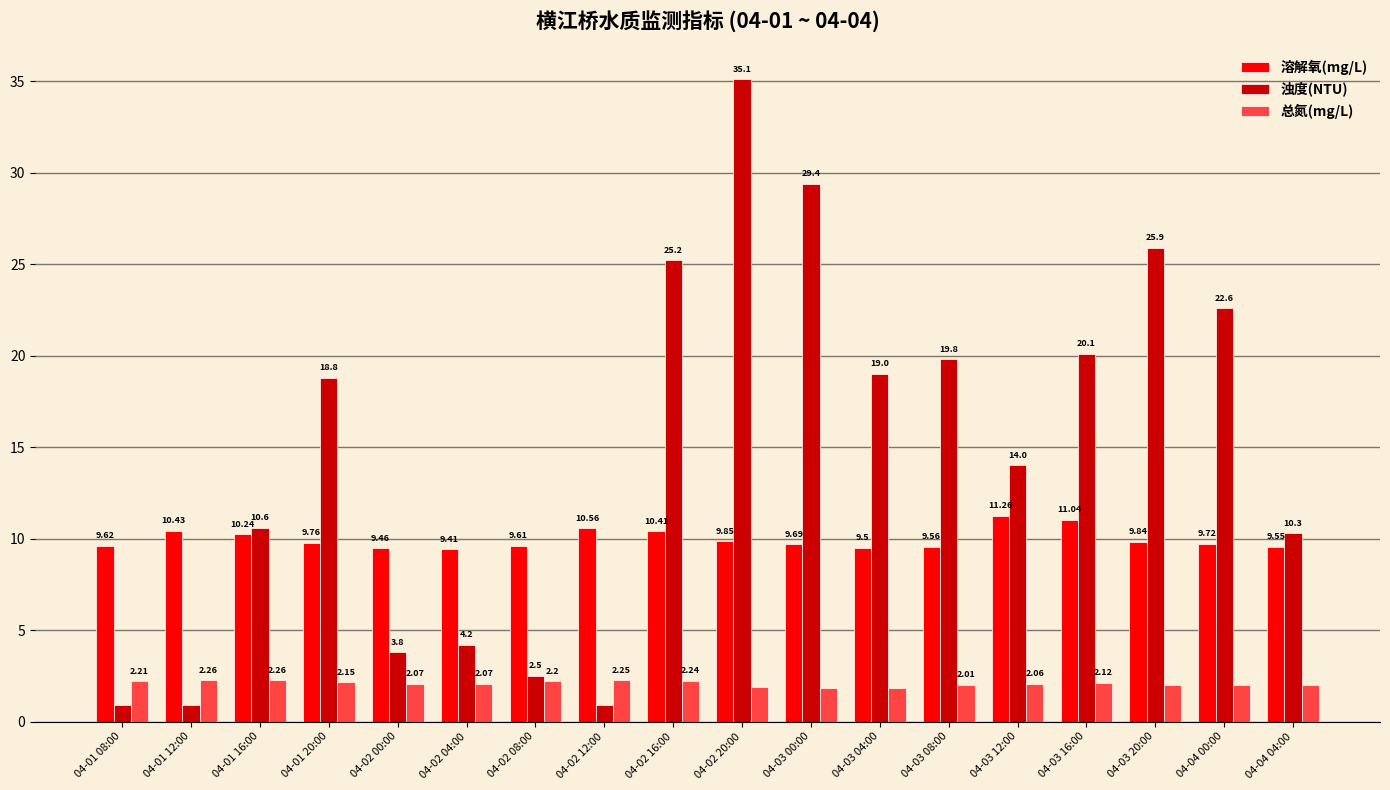

True or false: 浊度(NTU) has a value of 4.2 at 04-02 04:00.

True